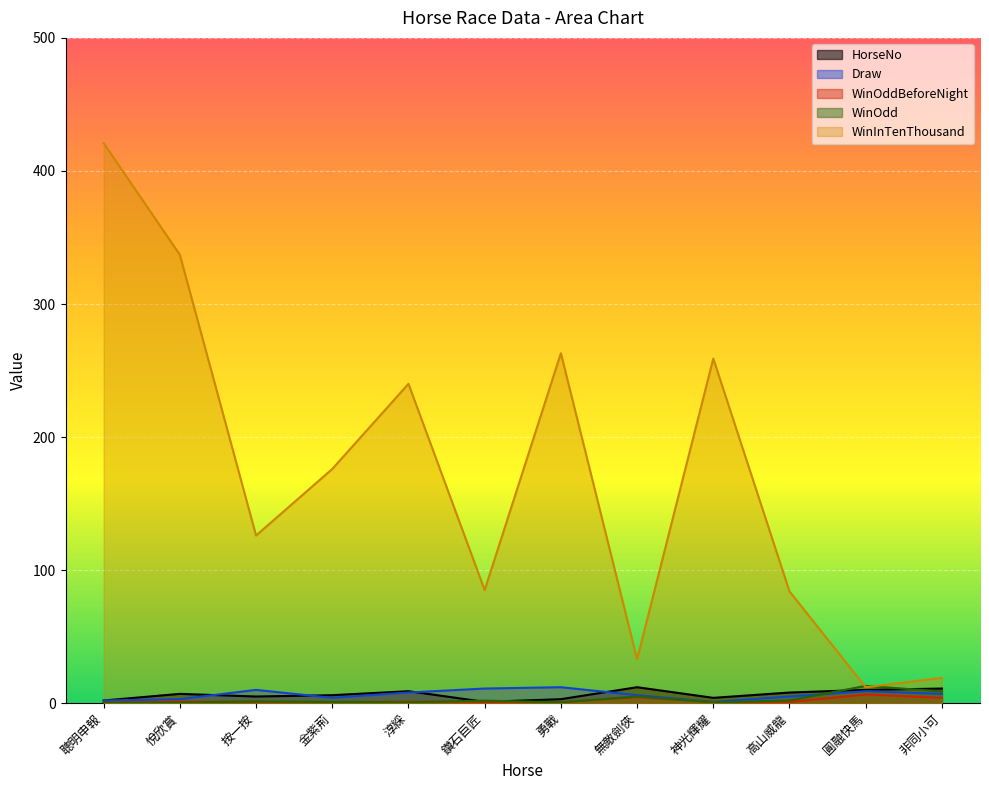

True or false: HorseNo has more than 2 points higher than both neighbors.

True